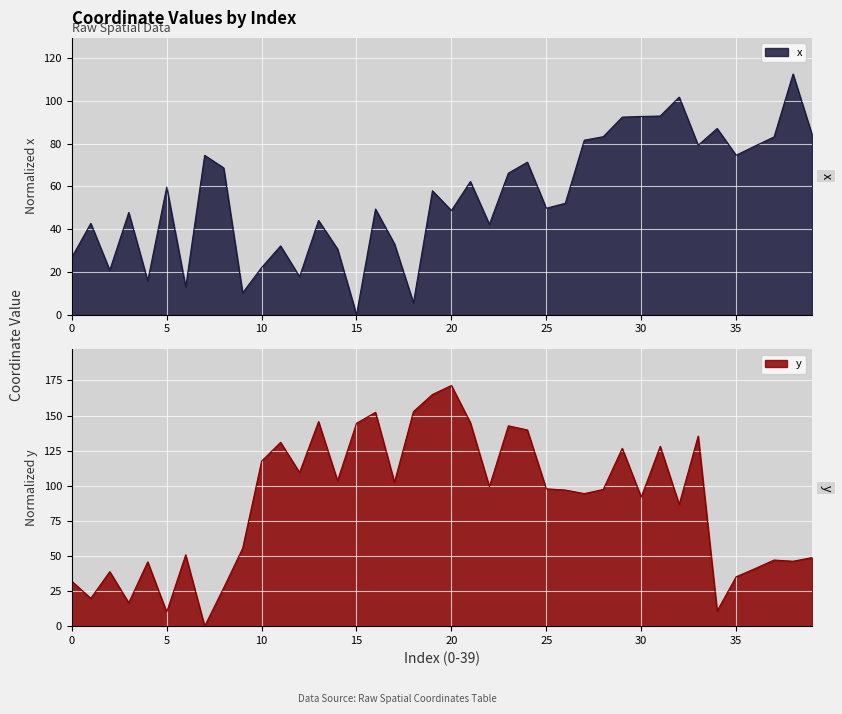

What is the difference between the x values at 7 and 34?

12.6